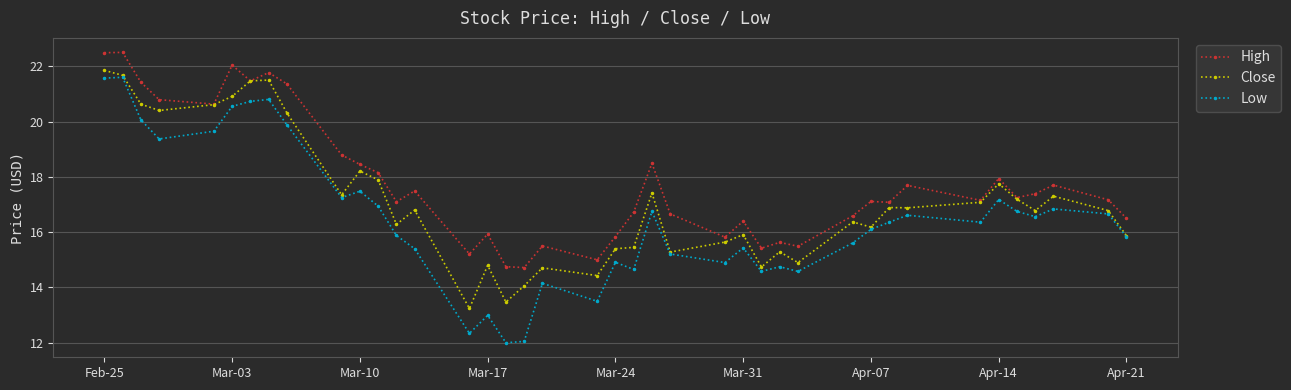

True or false: High and Low cross at least once.

False